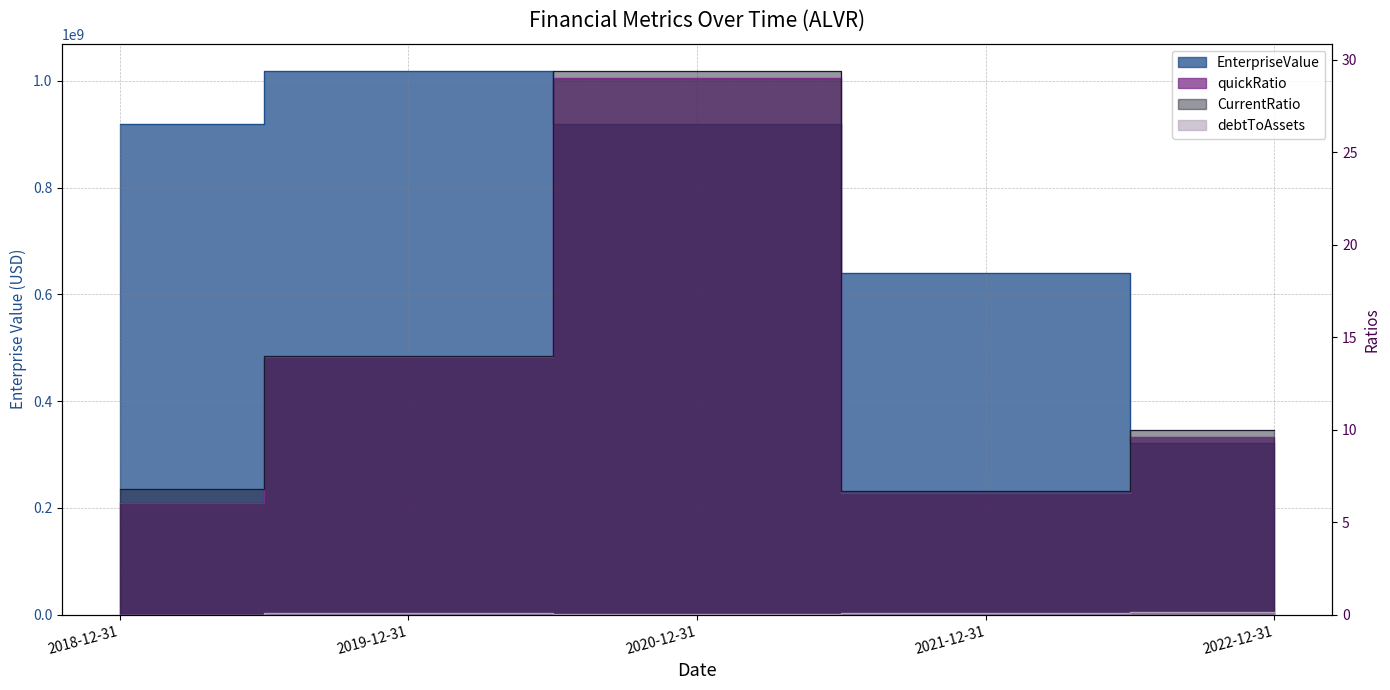

Is it true that EnterpriseValue equals 360357700.5 at 2018-12-31?

False